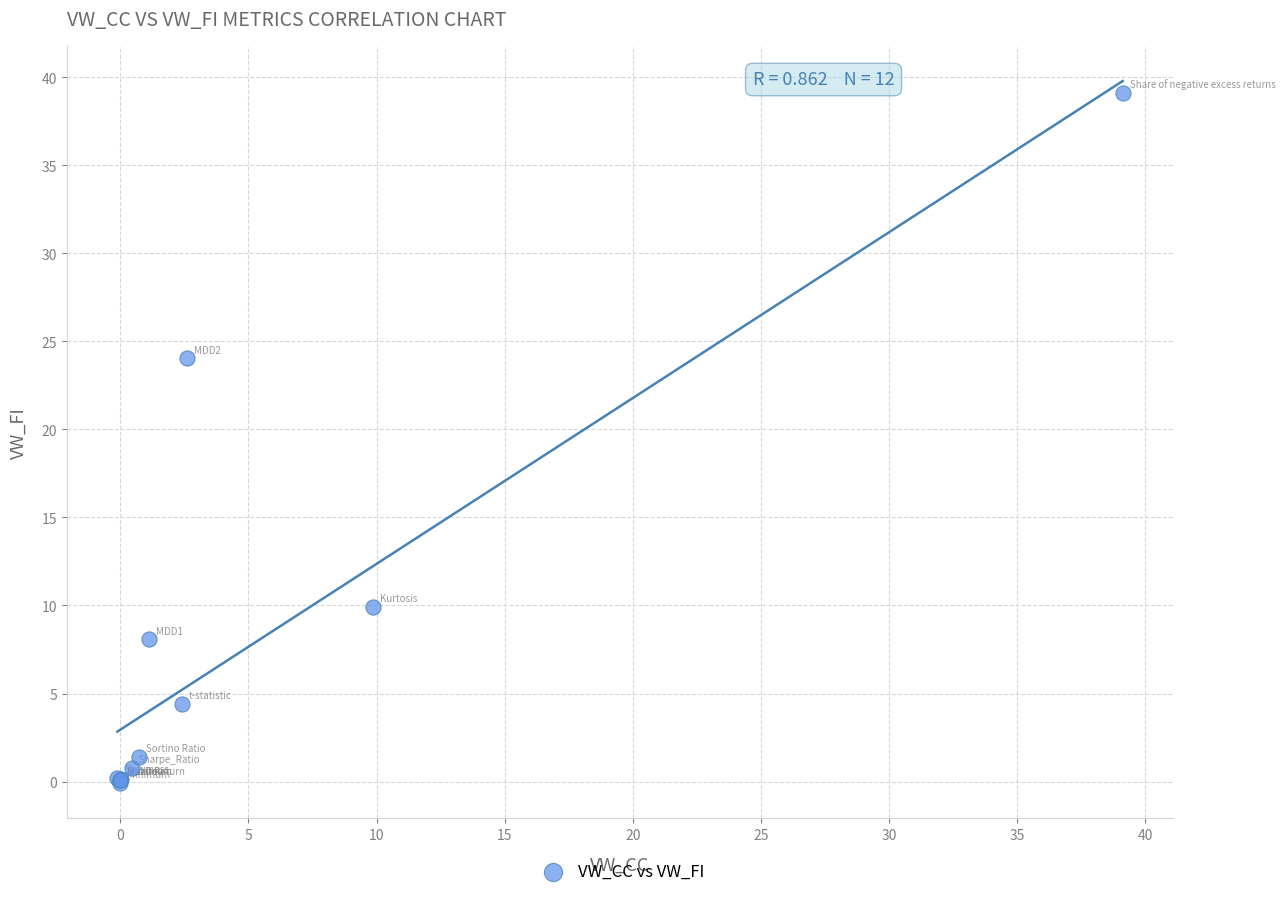

What Y value in the scatter plot is closest to 19?

24.0